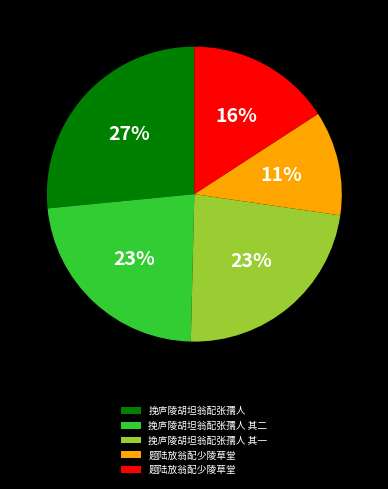

How many segments does this pie chart have?

5